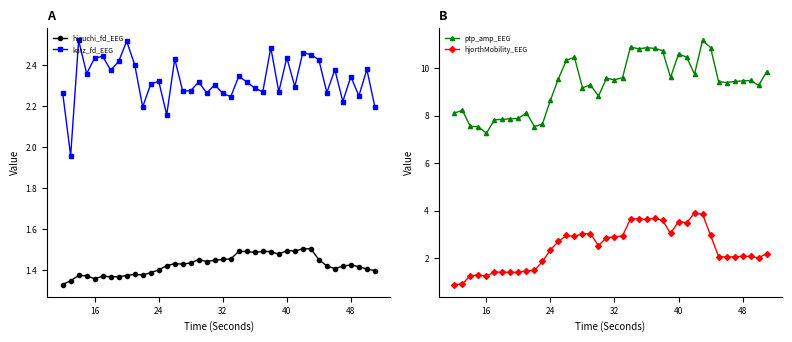

True or false: katz_fd_EEG has more than 1 interior local peaks.

True